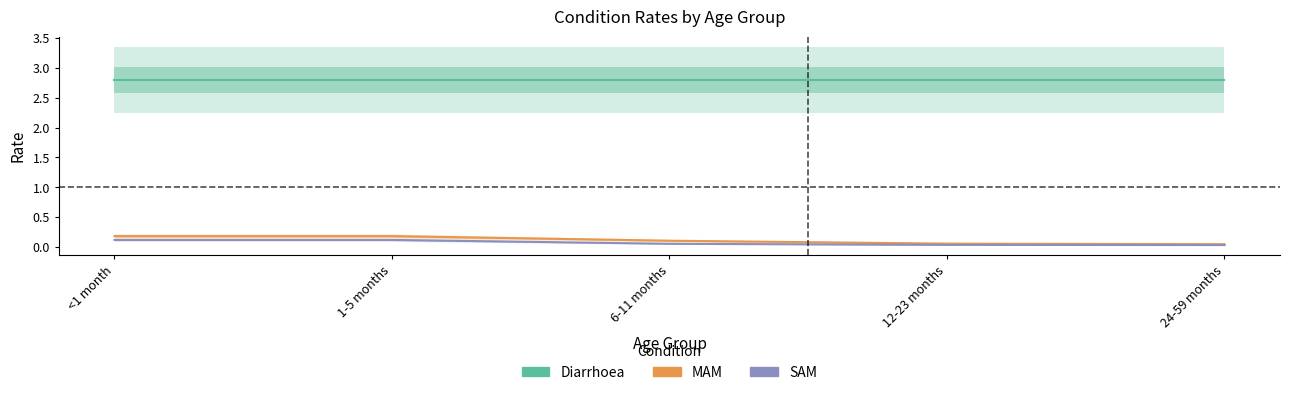

What is the difference between the maximum and minimum values in the SAM series?

0.1